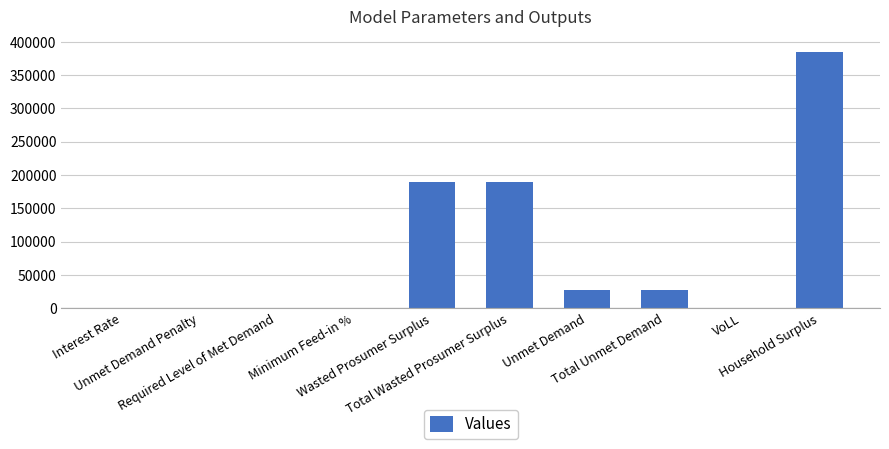

What is the change in value from Interest Rate to Household Surplus?

+384420.5